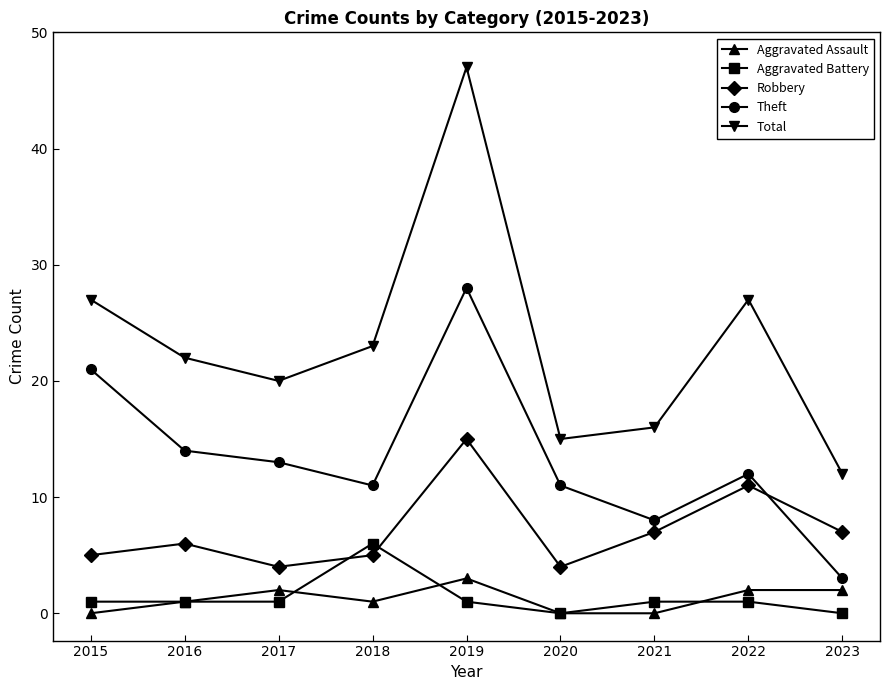

Reading right to left, list all the values displayed in this chart.

Aggravated Assault: 2	2	0	0	3	1	2	1	0
Aggravated Battery: 0	1	1	0	1	6	1	1	1
Robbery: 7	11	7	4	15	5	4	6	5
Theft: 3	12	8	11	28	11	13	14	21
Total: 12	27	16	15	47	23	20	22	27